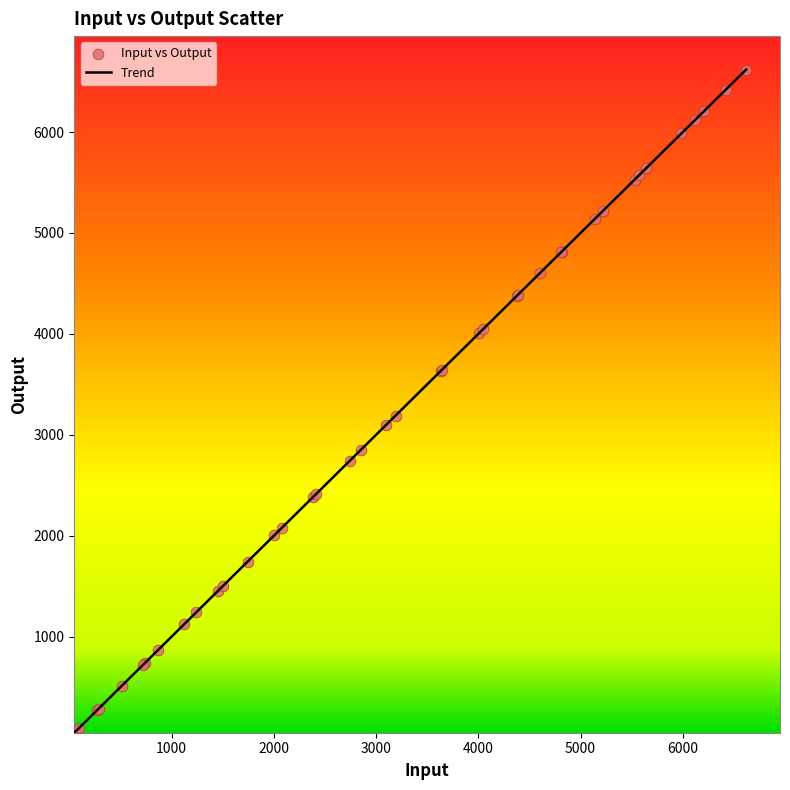

What is the greatest value displayed?

6620